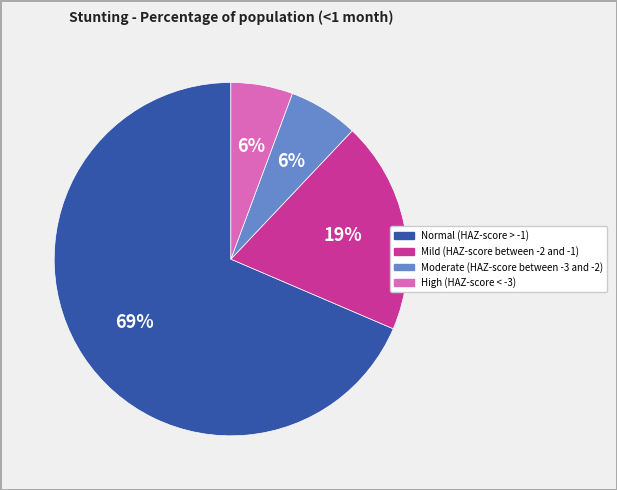

True or false: Mild (HAZ-score between -2 and -1) accounts for 27% of the total.

False